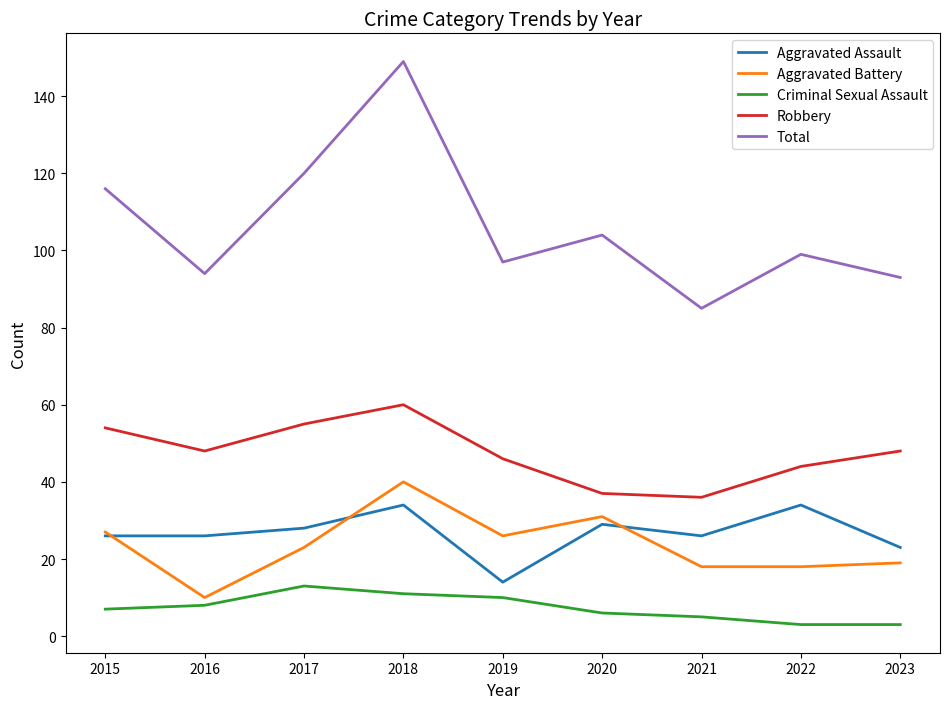

List the series in order of their peak value, highest first.

Total, Robbery, Aggravated Battery, Aggravated Assault, Criminal Sexual Assault